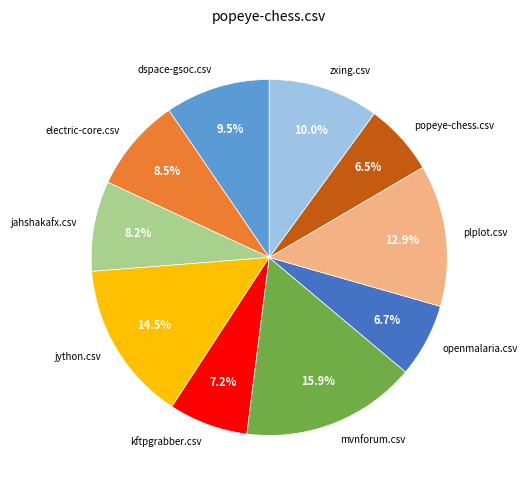

Which slice is the largest?

mvnforum.csv